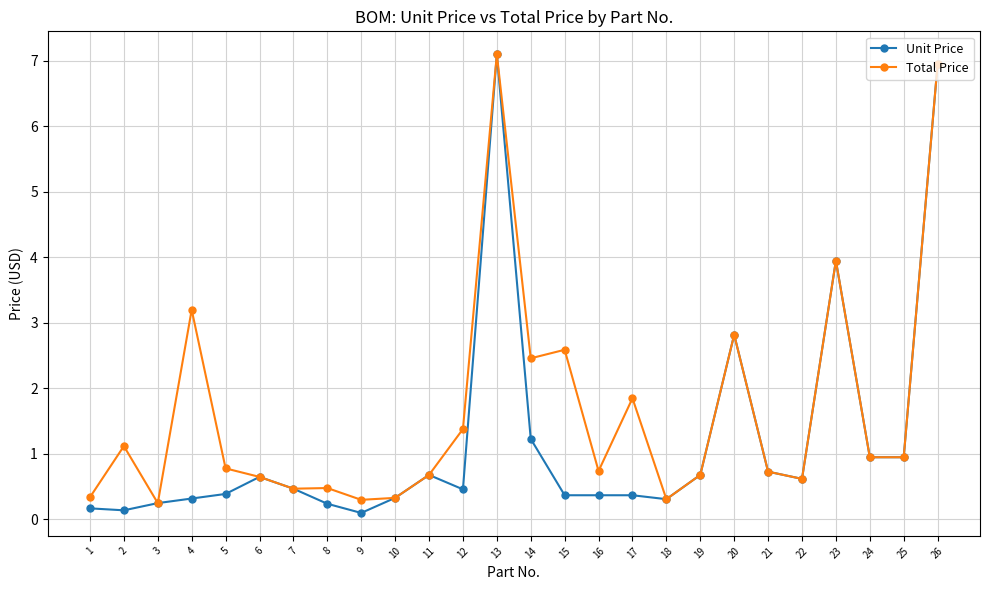

At which label is Unit Price closest to 3?

20